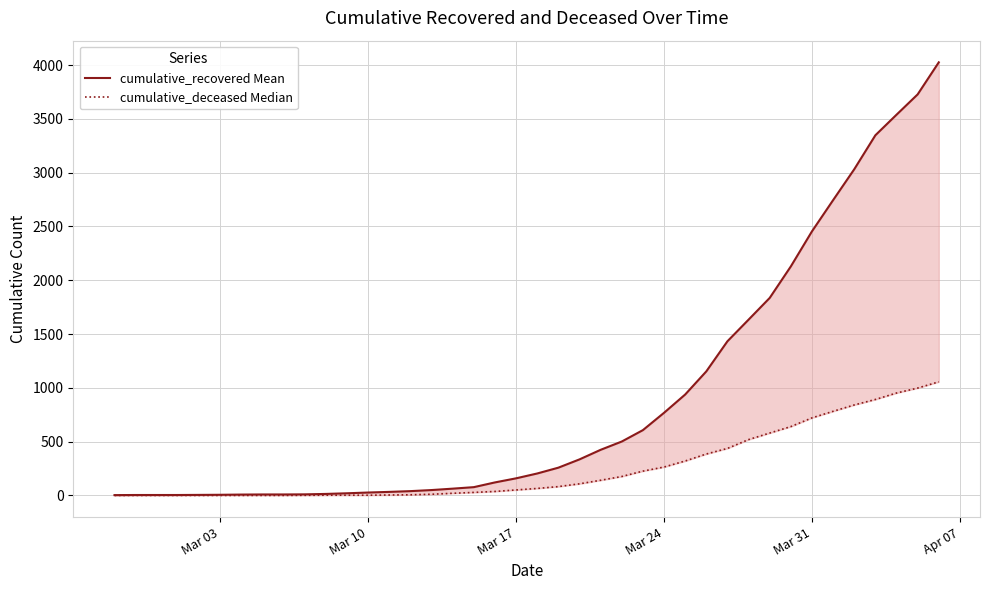

What is the difference between the second highest and minimum values in the cumulative_recovered Mean series?

3725